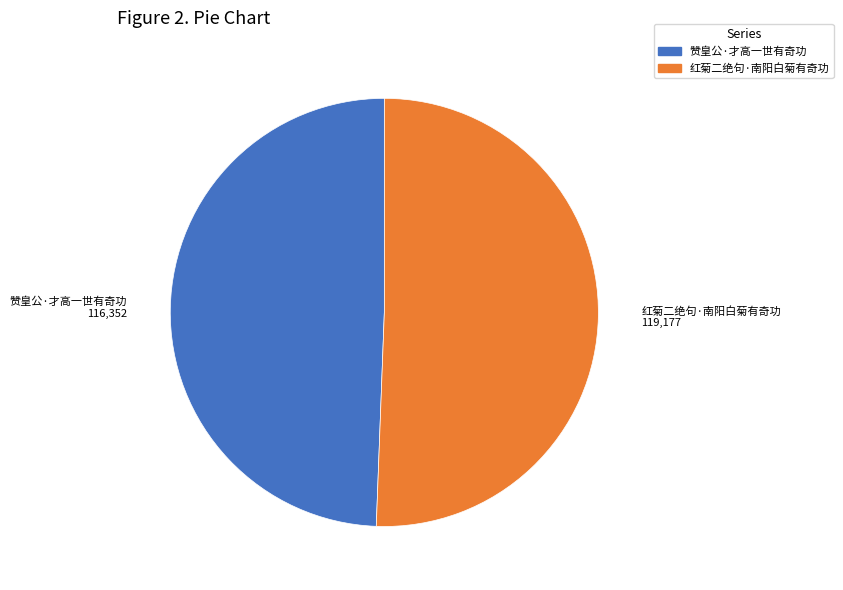

Rank the categories by value from lowest to highest.

赞皇公·才高一世有奇功, 红菊二绝句·南阳白菊有奇功